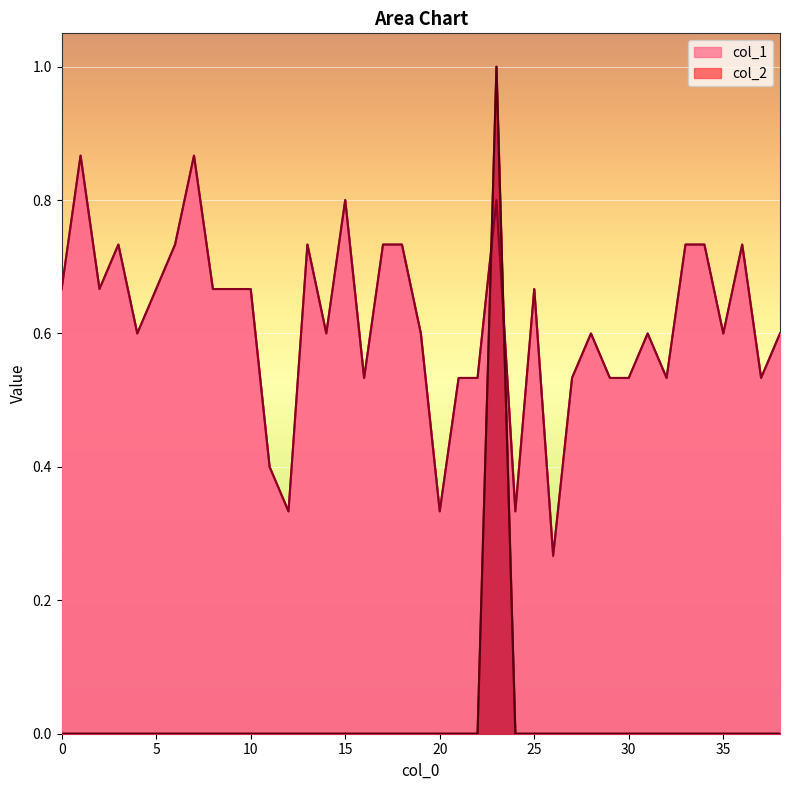

True or false: col_1 and col_2 cross at least once.

True